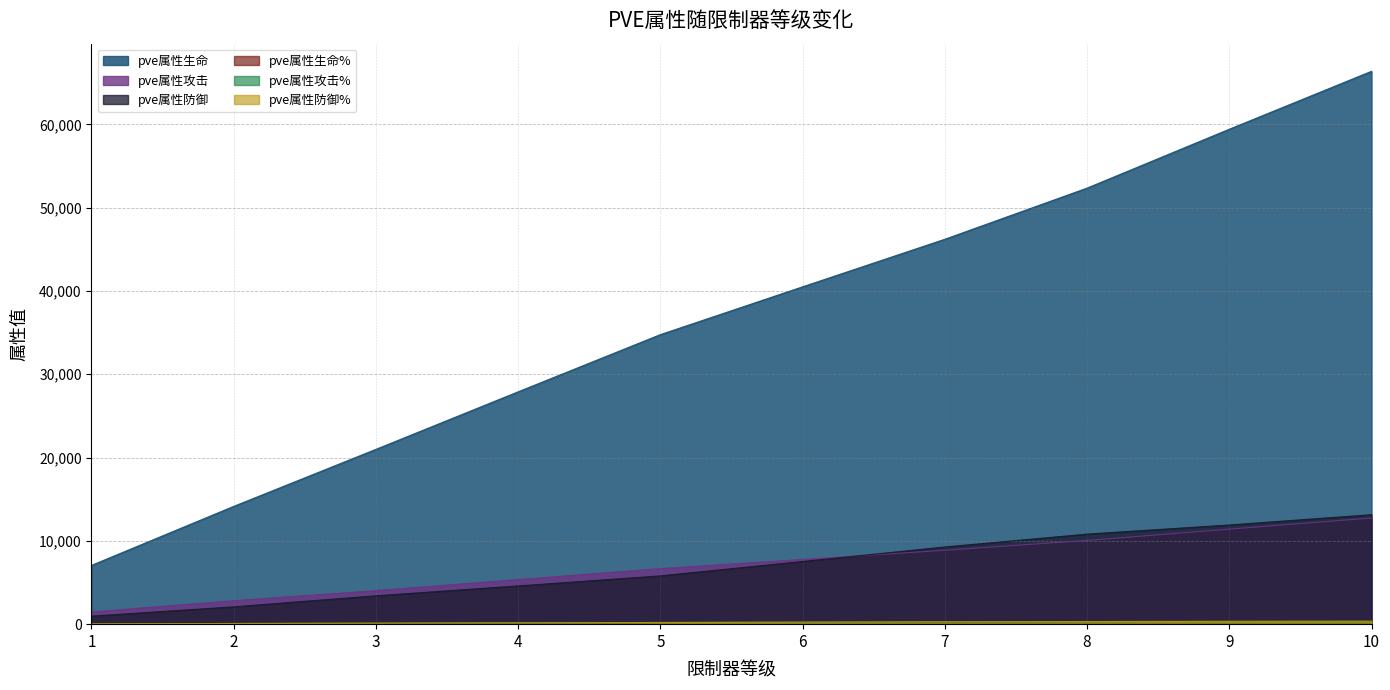

Is the value of pve属性防御 at 10 greater than the value of pve属性生命% at 2?

Yes